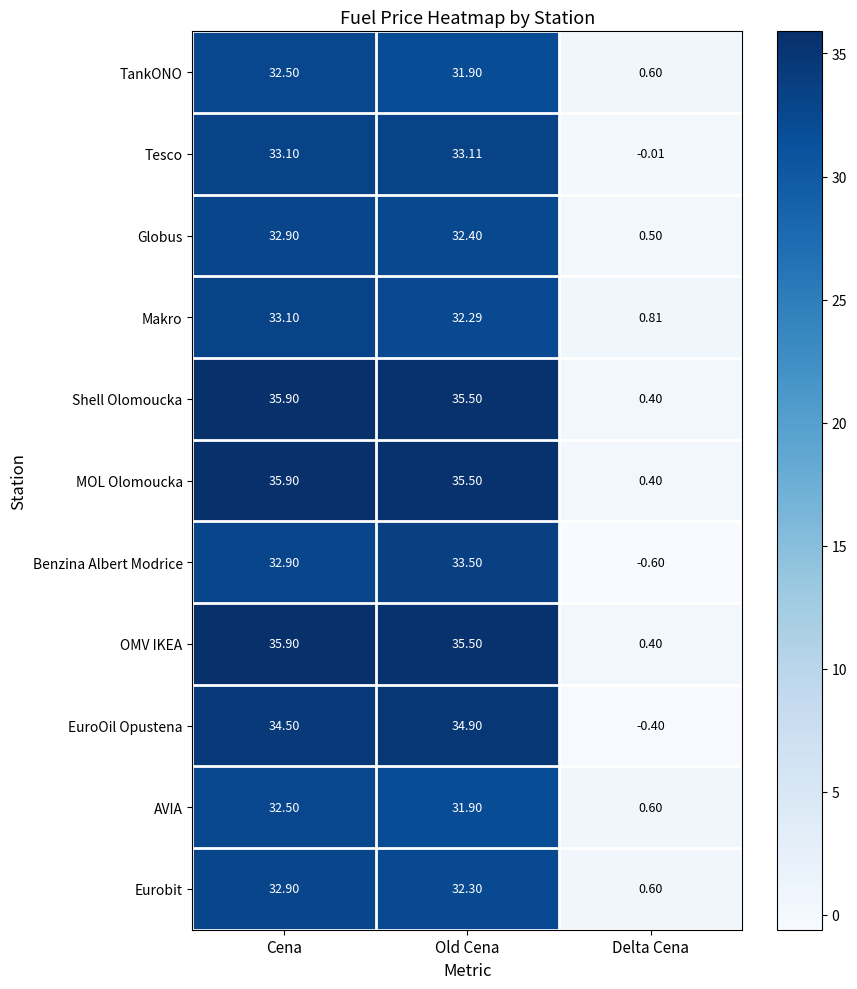

At which category is the sum across all series the highest?

Cena